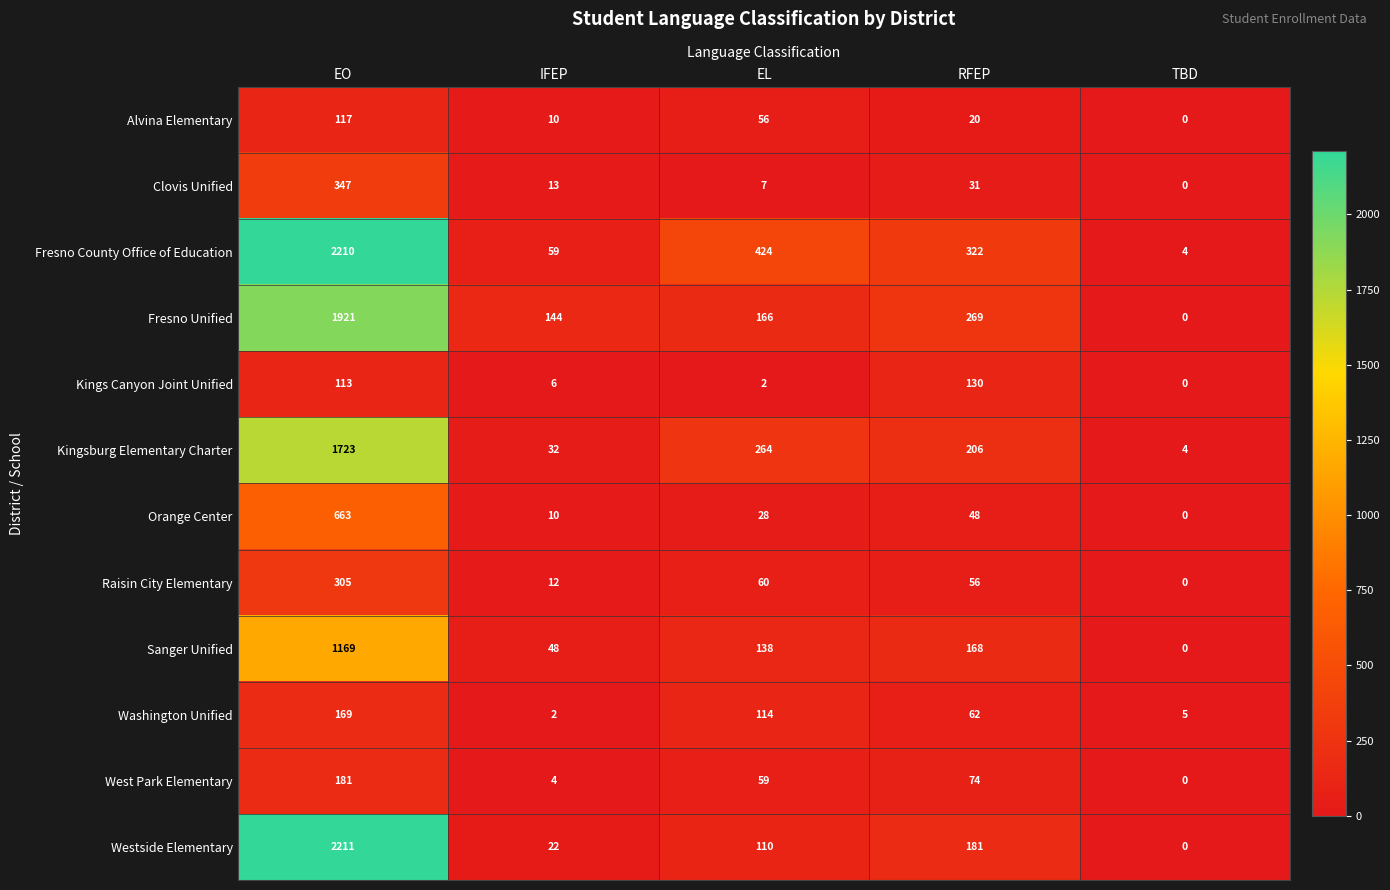

The value of Kings Canyon Joint Unified at IFEP is 6. True or false?

True